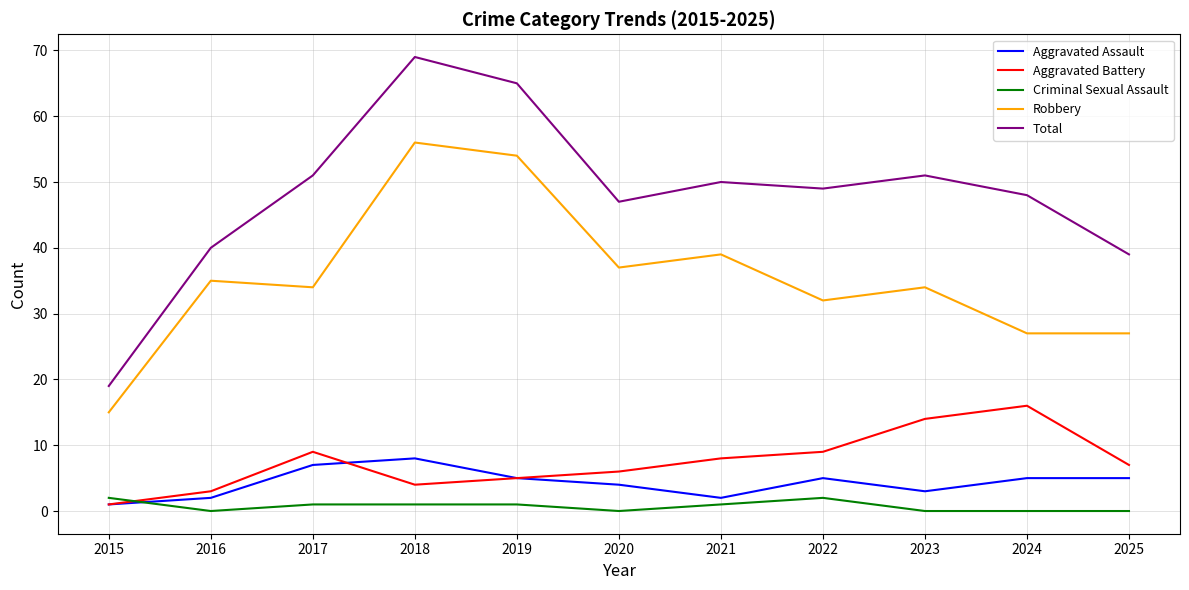

True or false: Robbery and Aggravated Assault cross at least once.

False